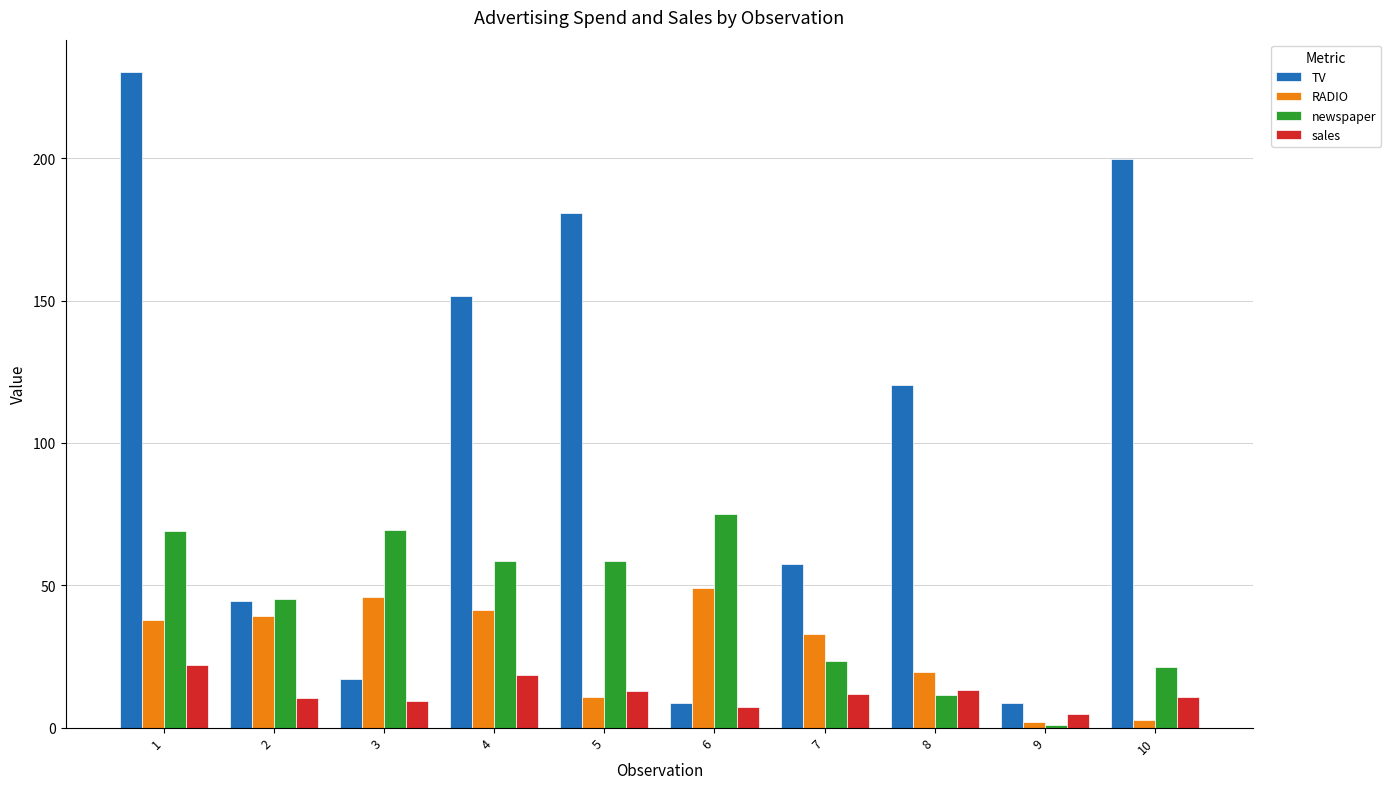

What is the difference between the TV values at 3 and 10?

182.6